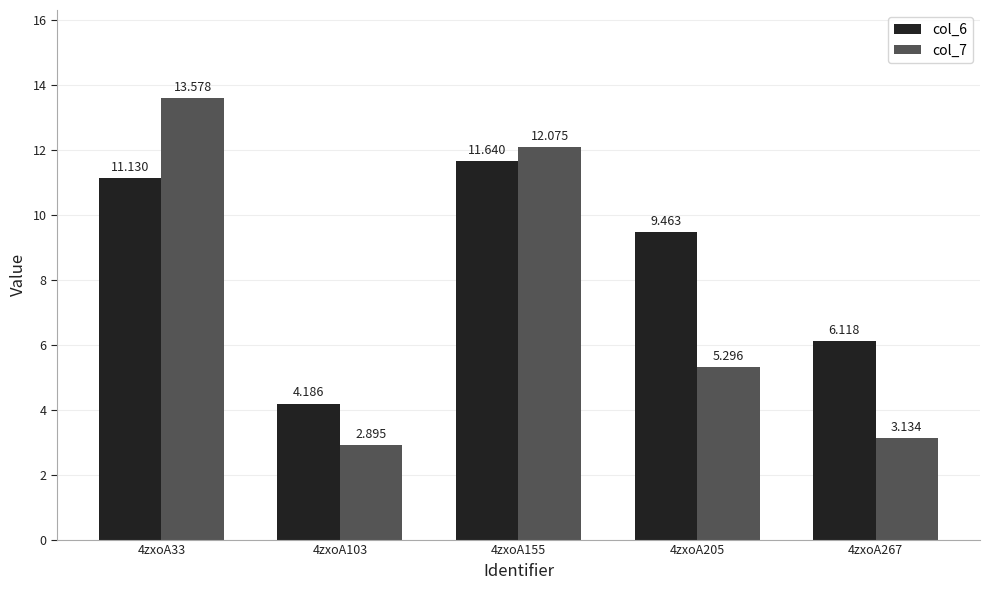

Rank the series by their average value, from lowest to highest.

col_7, col_6